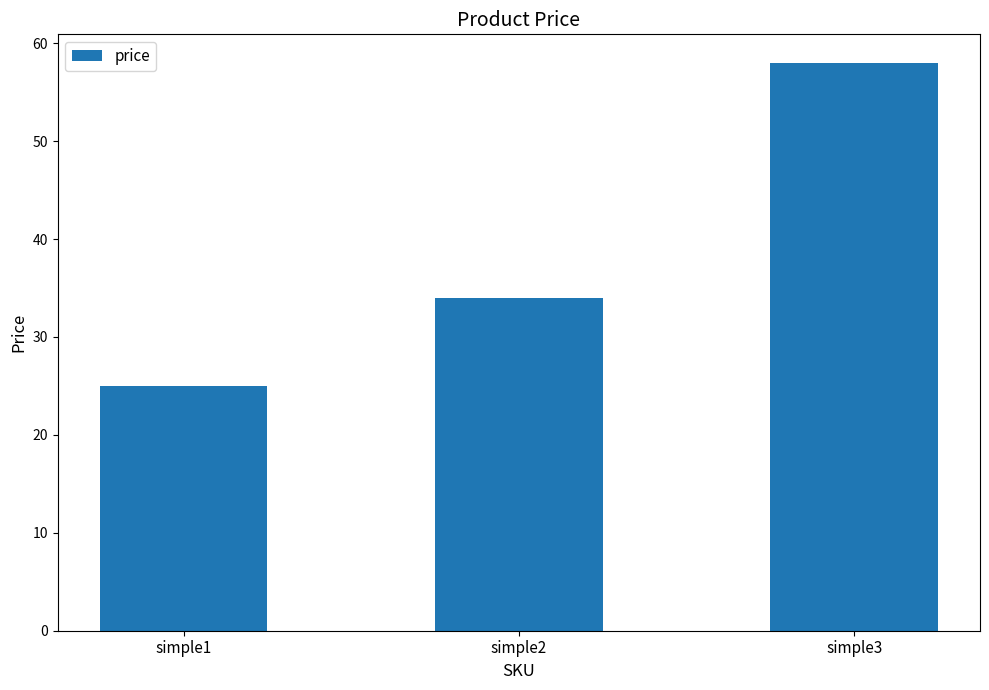

List the labels in order of value, smallest first.

simple1, simple2, simple3